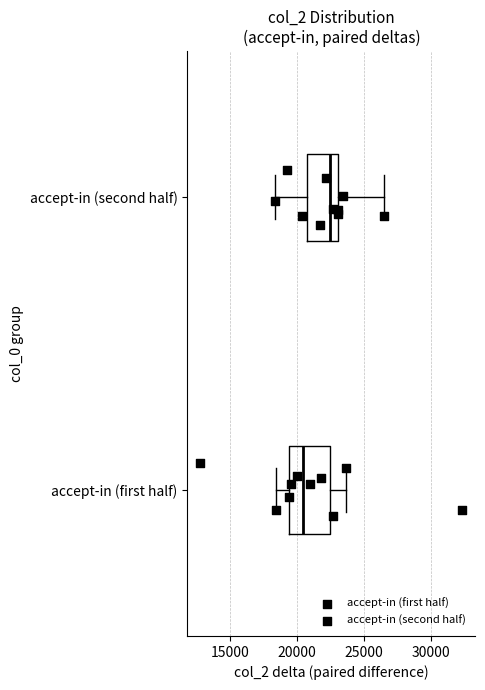

Reading bottom to top, transcribe this box plot: for each box, give where its median line is, the range the box spans, and where its two whiskers end, as read against the x-axis. The values are not printed on the chart, so give them approximately, as read against the axis.

accept-in (first half): median 20500, box 19500 to 22500, whiskers 18500 to 23500
accept-in (second half): median 22500, box 20500 to 23000, whiskers 18500 to 26500